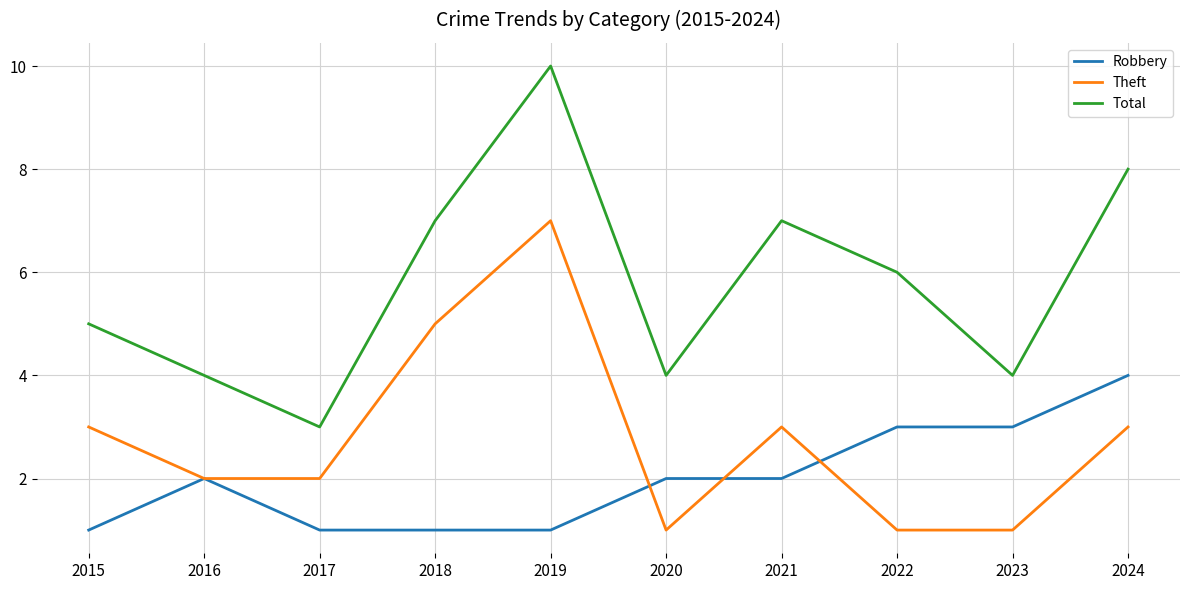

True or false: Robbery and Total intersect in this chart.

False